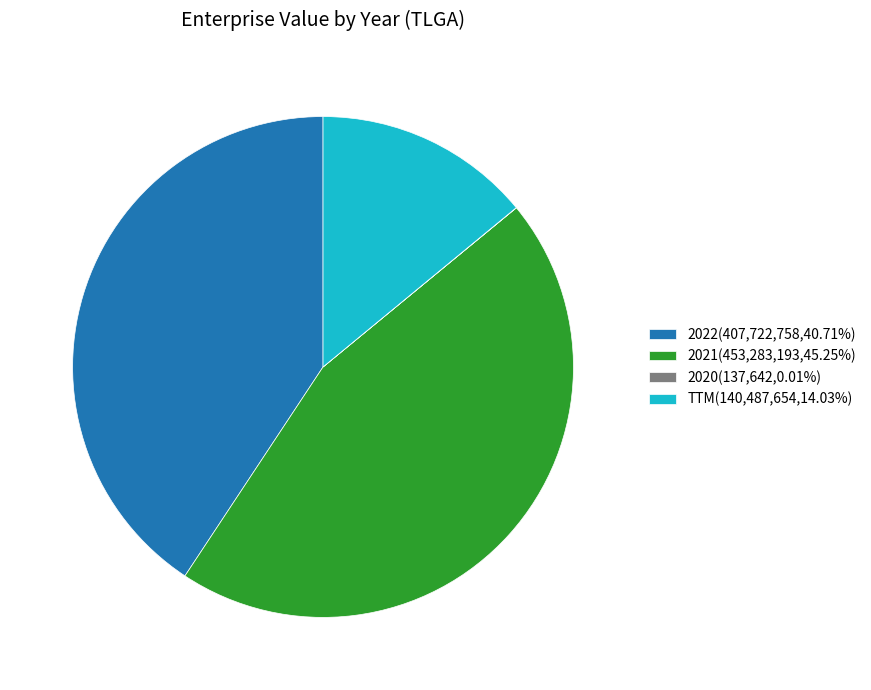

What is the ratio of the value at TTM(140,487,654,14.03%) to the value at 2021(453,283,193,45.25%)?

0.3